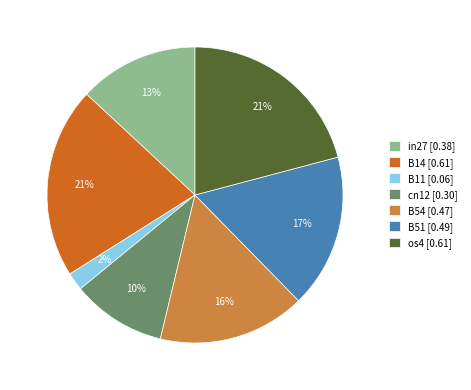

Is it true that cn12 is 10% of the pie?

True